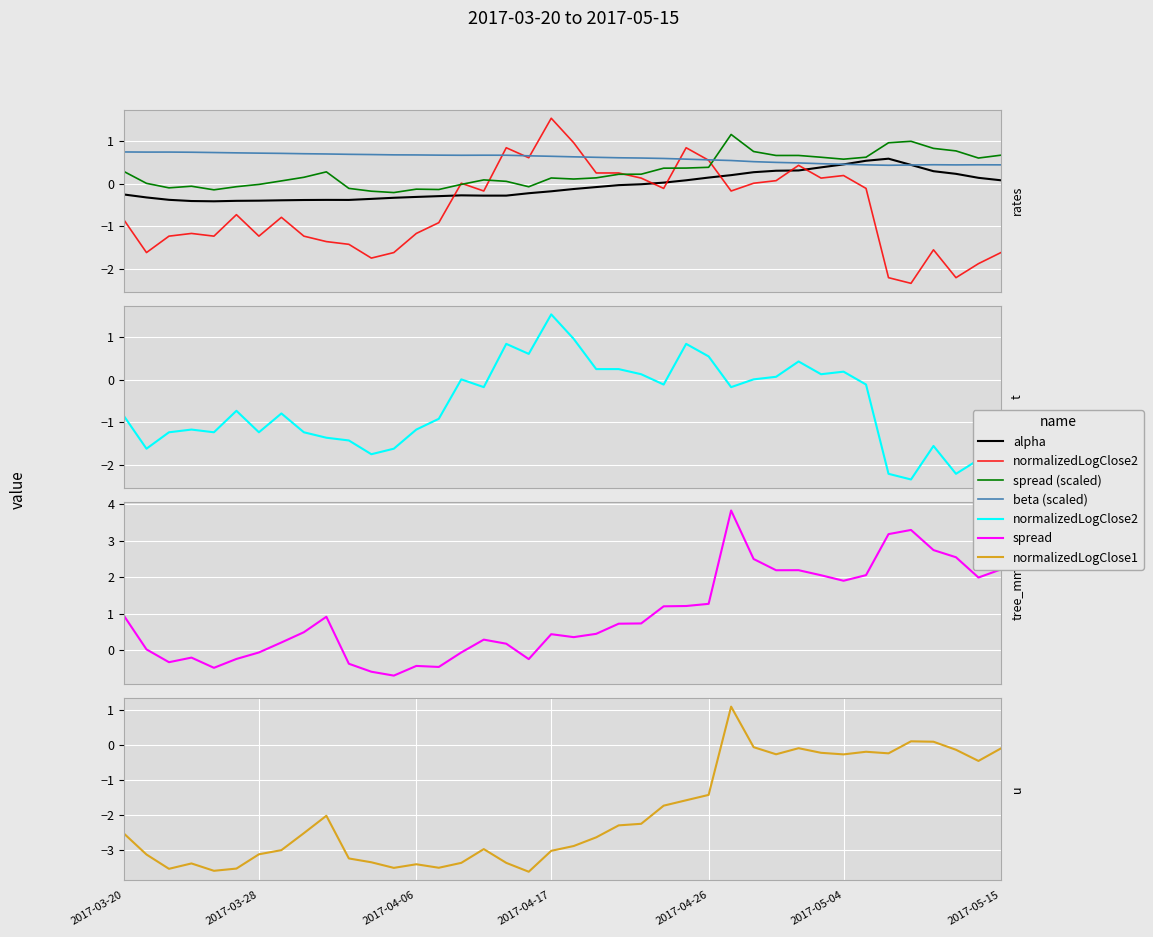

Where is normalizedLogClose1 nearest to the value -1?

2017-04-26